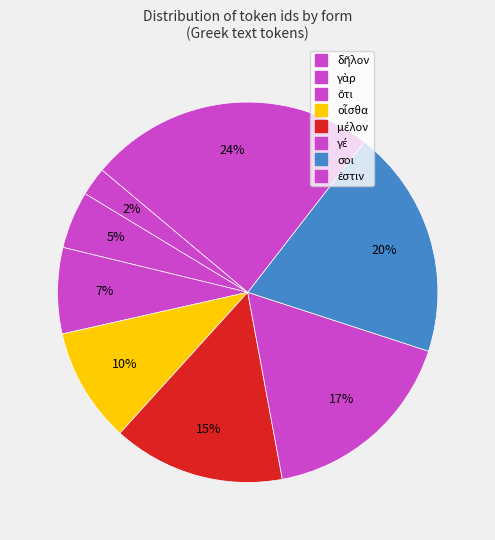

What percentage is NOT represented by ὅτι?

92.7%